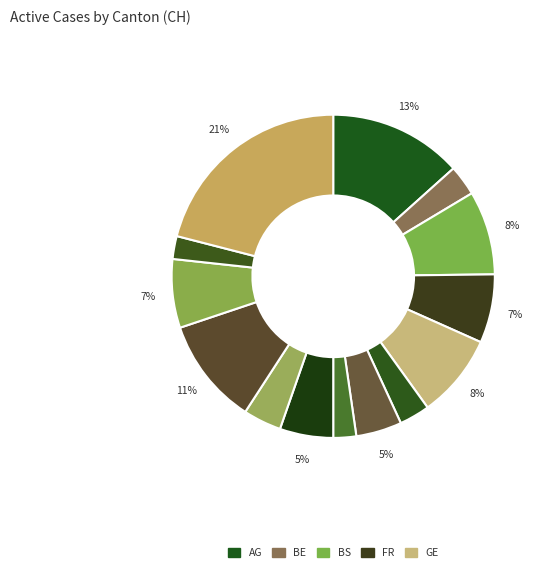

What is the smallest slice in the pie chart?

NE